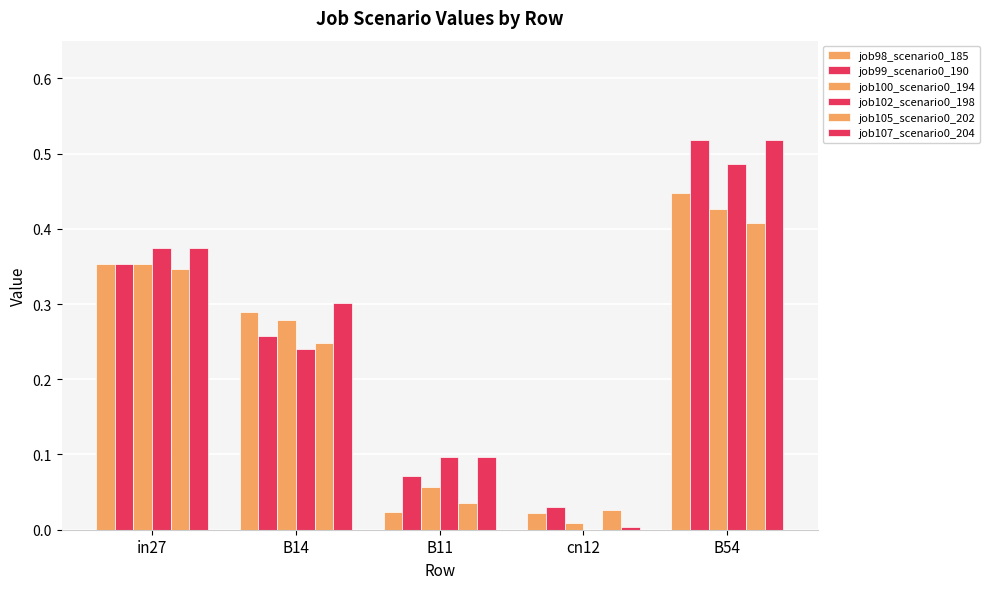

Which series has the largest total across all categories?

job107_scenario0_204